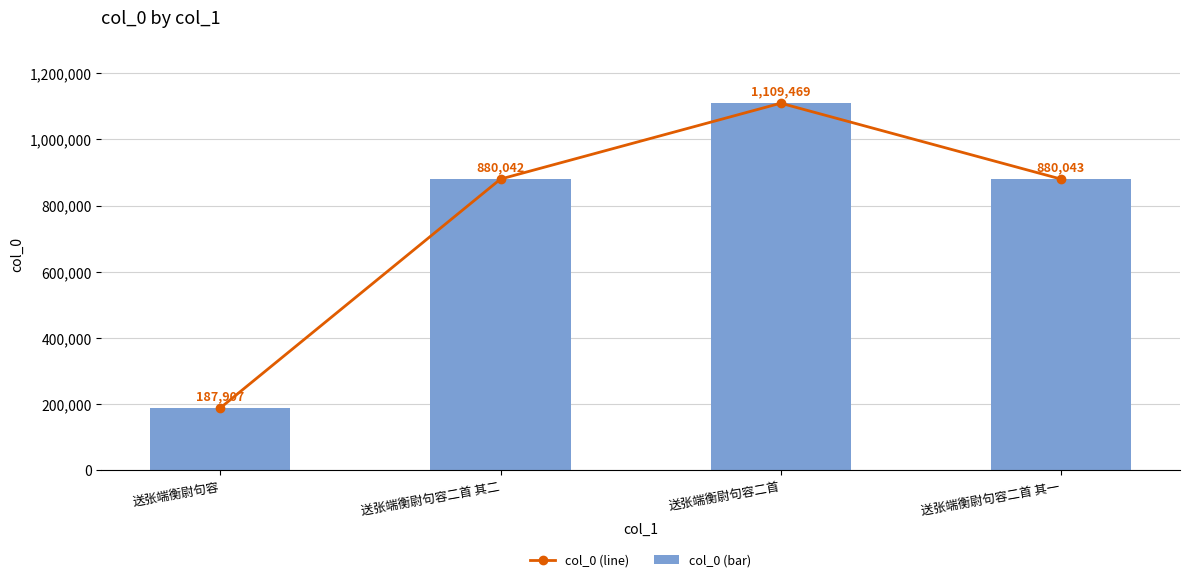

At which label is col_0 (bar) closest to 648688?

送张端衡尉句容二首 其二